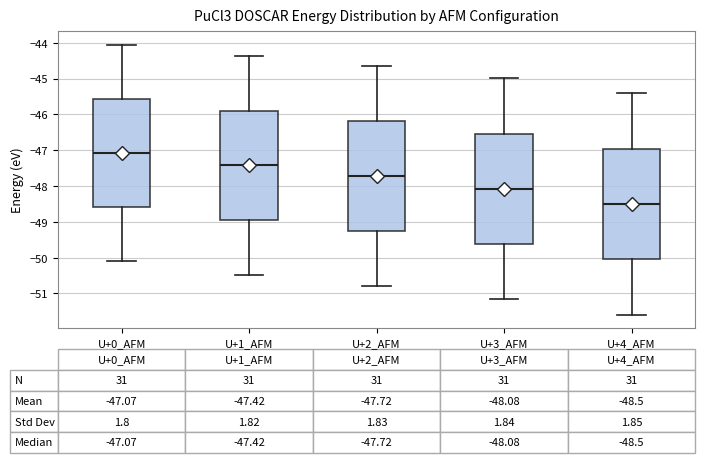

Which box's median line is the highest?

U+0_AFM